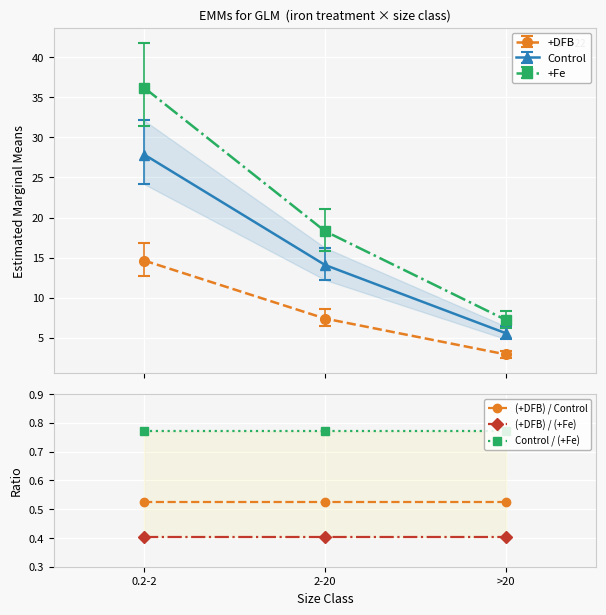

At 0.2-2, list the series in order from largest to smallest.

Control / (+Fe), (+DFB) / Control, (+DFB) / (+Fe)